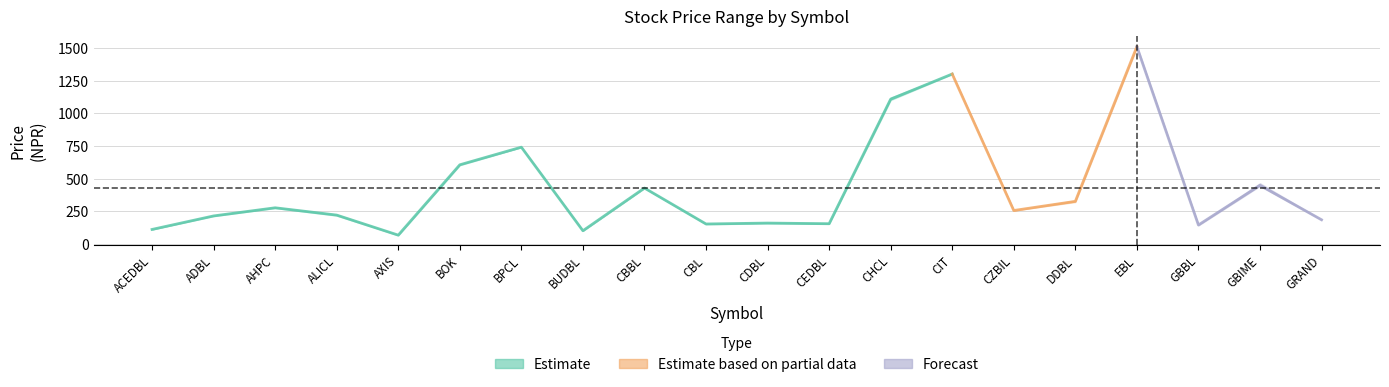

The Close series shows 215.0 at ADBL. True or false?

True